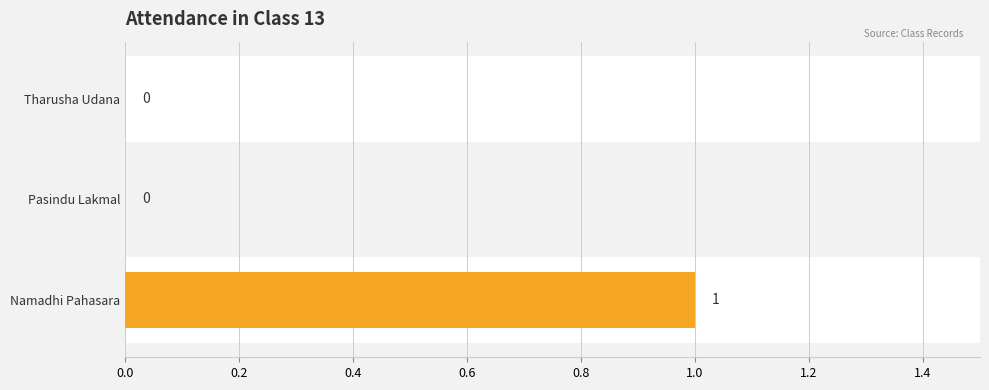

Is it true that the value at Tharusha Udana is 1?

False